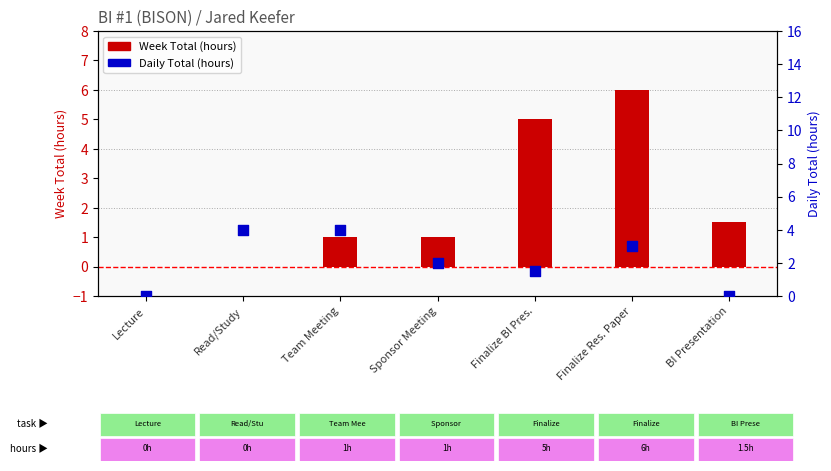

At which category is the sum across all series the highest?

Finalize Res. Paper